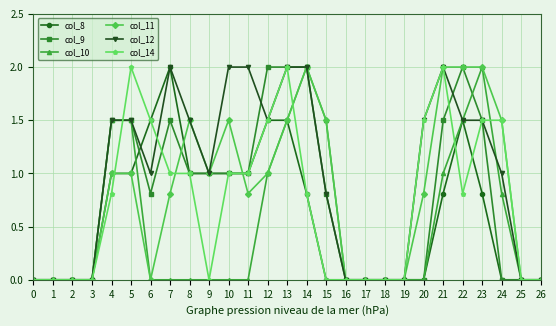

True or false: col_11 has more than 1 interior local peaks.

True